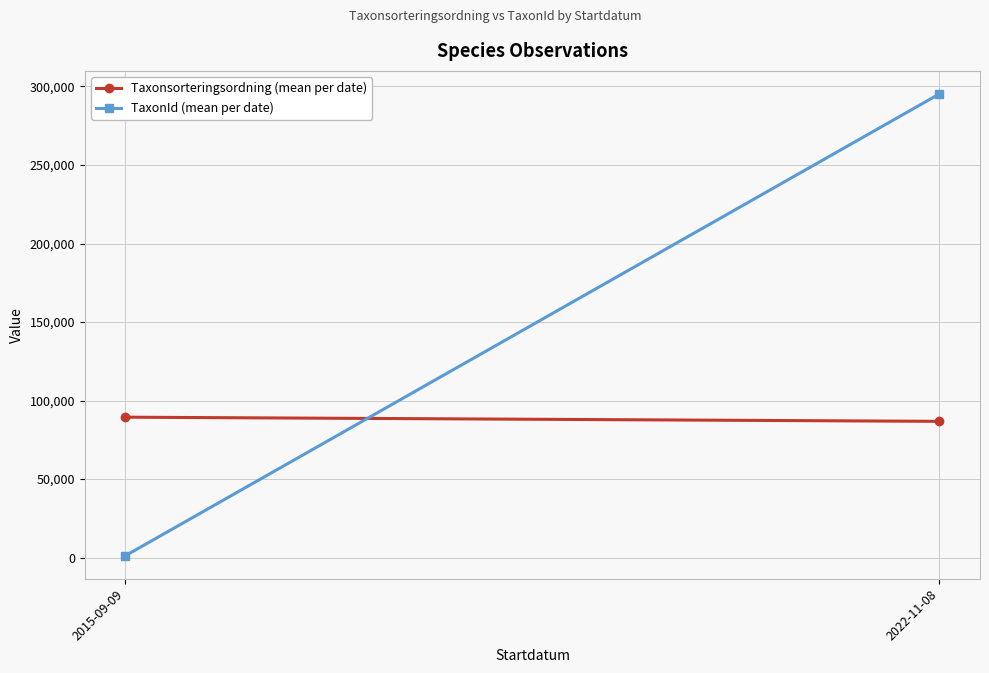

What is the label of the 2nd point from the right?

2015-09-09